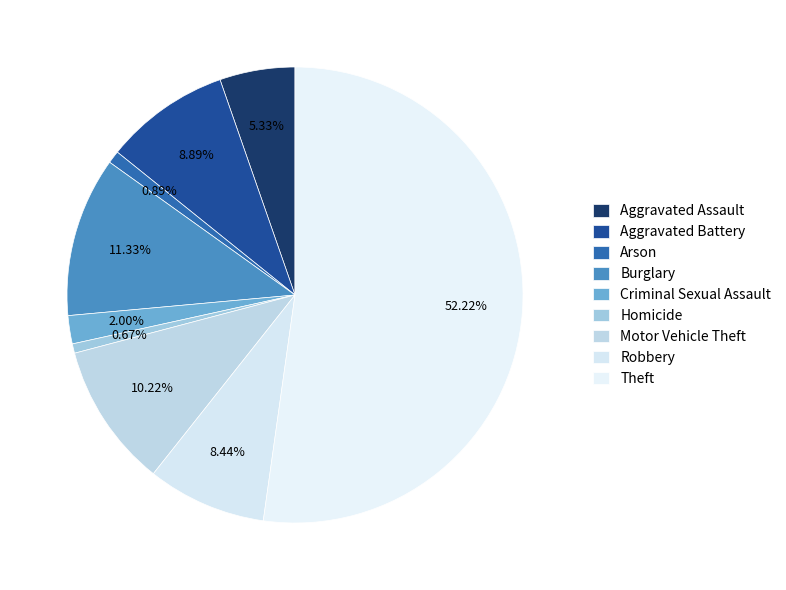

Combined, what portion of the pie is Motor Vehicle Theft and Burglary?

21.6%